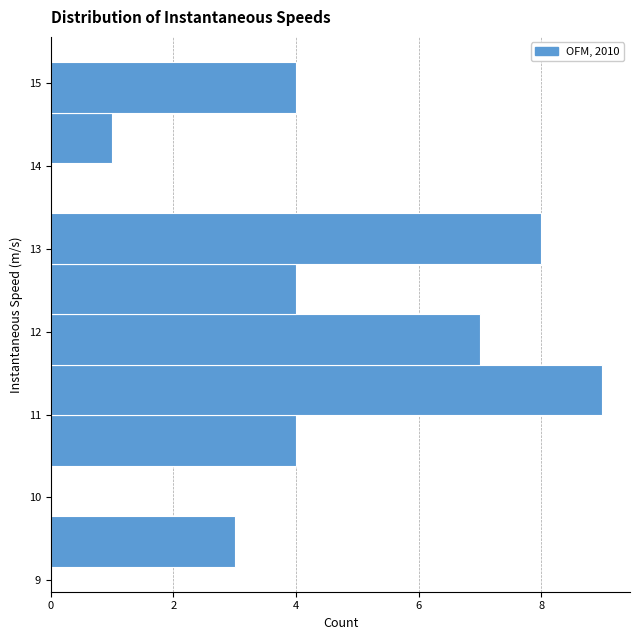

Over which range of the y-axis is the bar longest?

11.0 to 11.6